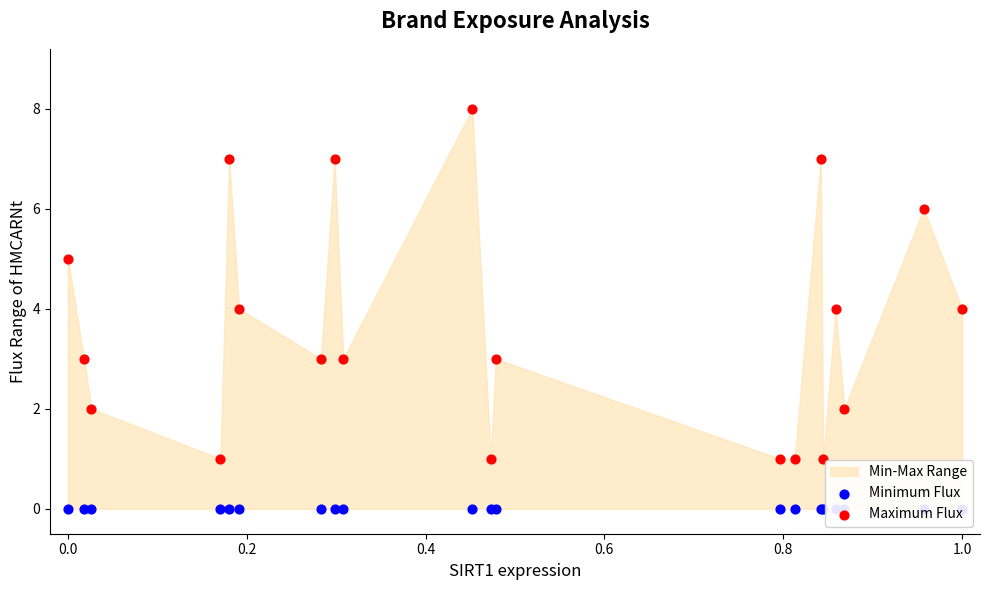

Which series has the widest spread of Y values?

Maximum Flux